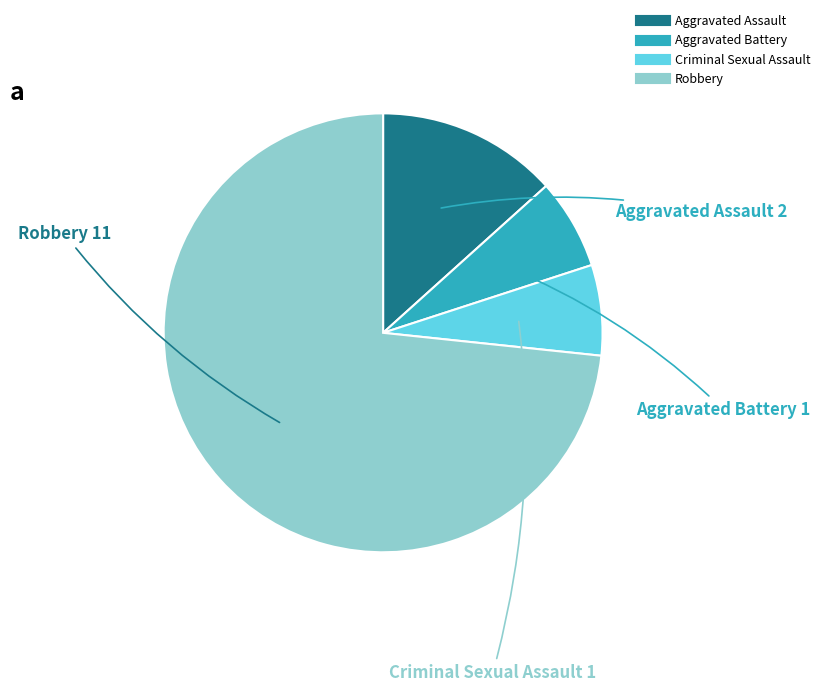

Between Aggravated Assault and Criminal Sexual Assault, which is larger?

Aggravated Assault